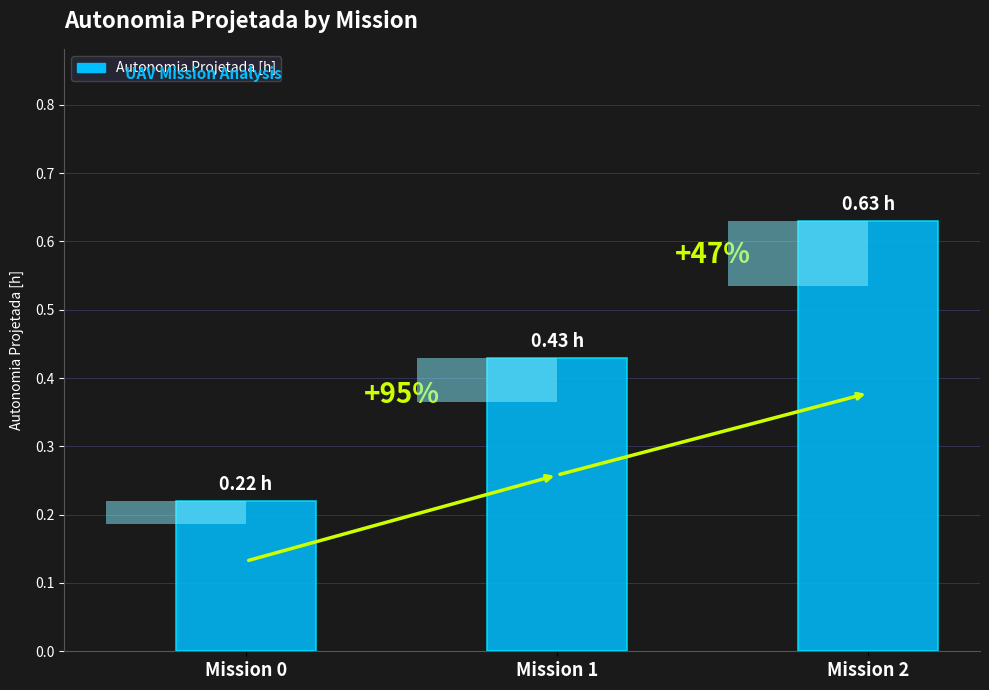

What is the change in value from Mission 0 to Mission 2?

+0.4